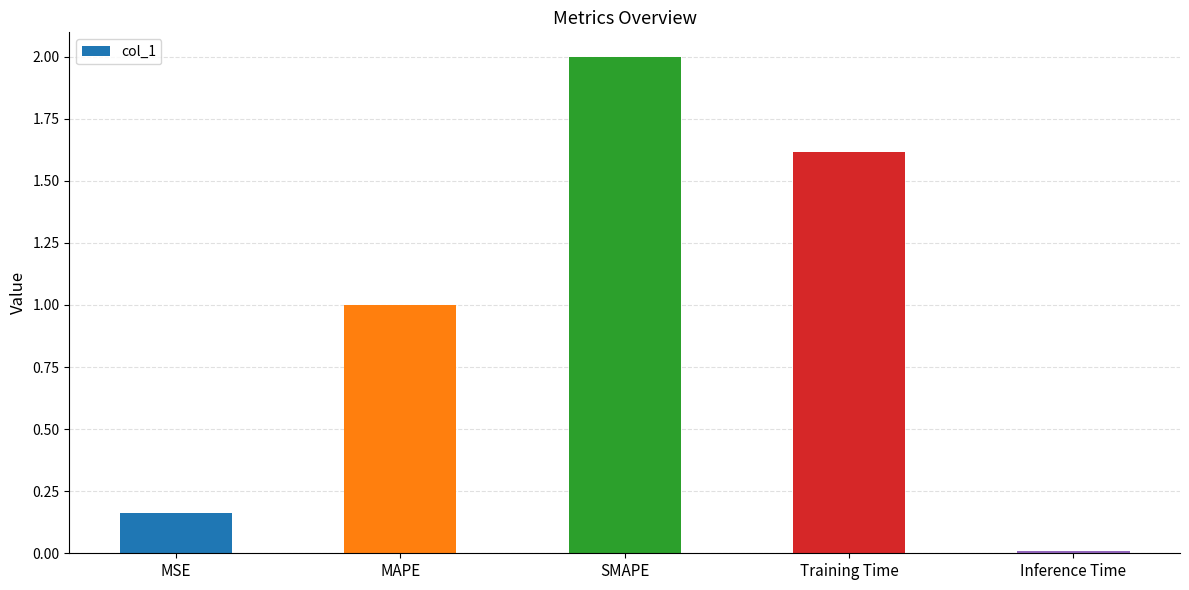

What is the maximum value shown in the chart?

2.0